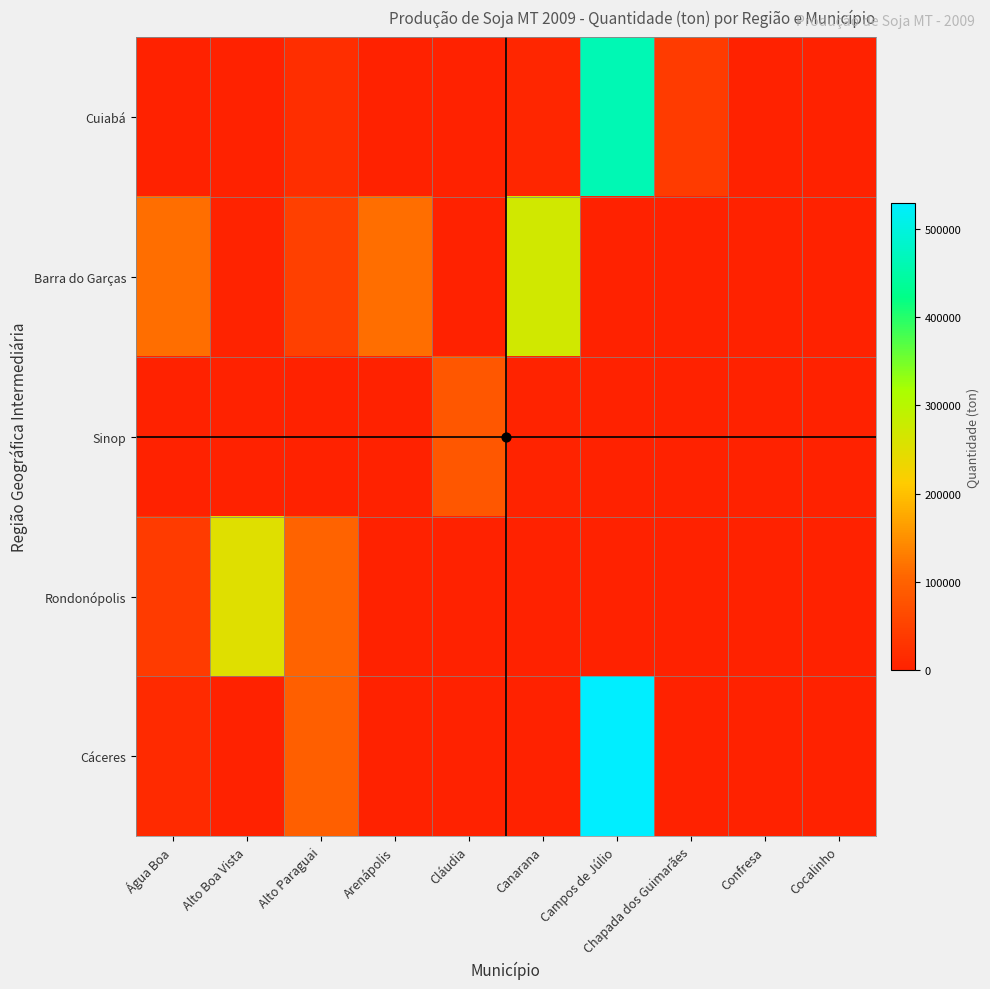

Reading left to right, extract all data points from this chart.

Cuiabá: Água Boa=0	Alto Boa Vista=0	Alto Paraguai=19500	Arenápolis=705	Cláudia=0	Canarana=7350	Campos de Júlio=461100	Chapada dos Guimarães=39599	Confresa=0	Cocalinho=0
Barra do Garças: Água Boa=115197	Alto Boa Vista=2800	Alto Paraguai=47760	Arenápolis=114912	Cláudia=0	Canarana=270690	Campos de Júlio=0	Chapada dos Guimarães=0	Confresa=0	Cocalinho=0
Sinop: Água Boa=0	Alto Boa Vista=0	Alto Paraguai=0	Arenápolis=0	Cláudia=84000	Canarana=2100	Campos de Júlio=0	Chapada dos Guimarães=0	Confresa=0	Cocalinho=0
Rondonópolis: Água Boa=40592	Alto Boa Vista=252000	Alto Paraguai=102000	Arenápolis=0	Cláudia=0	Canarana=0	Campos de Júlio=0	Chapada dos Guimarães=0	Confresa=0	Cocalinho=0
Cáceres: Água Boa=12968	Alto Boa Vista=0	Alto Paraguai=95880	Arenápolis=0	Cláudia=0	Canarana=0	Campos de Júlio=529084	Chapada dos Guimarães=0	Confresa=0	Cocalinho=0